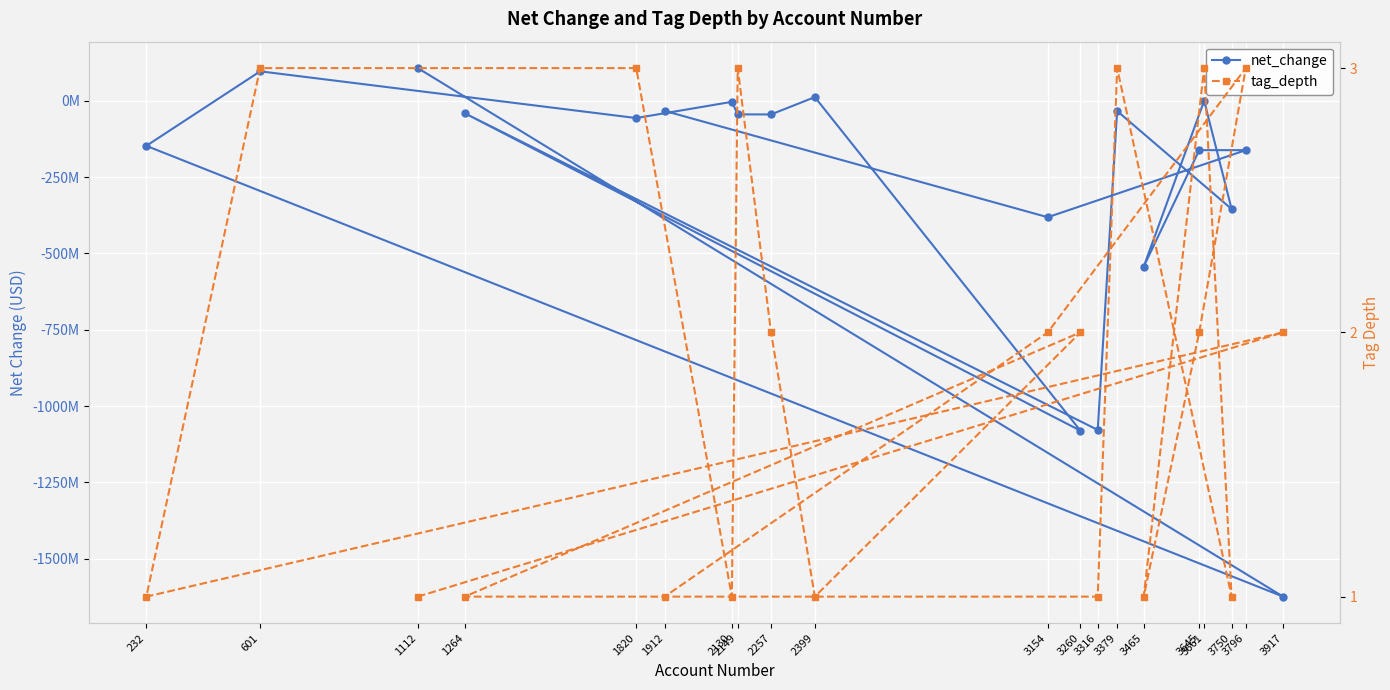

Between 1112 and 2130, which series saw the biggest shift?

net_change